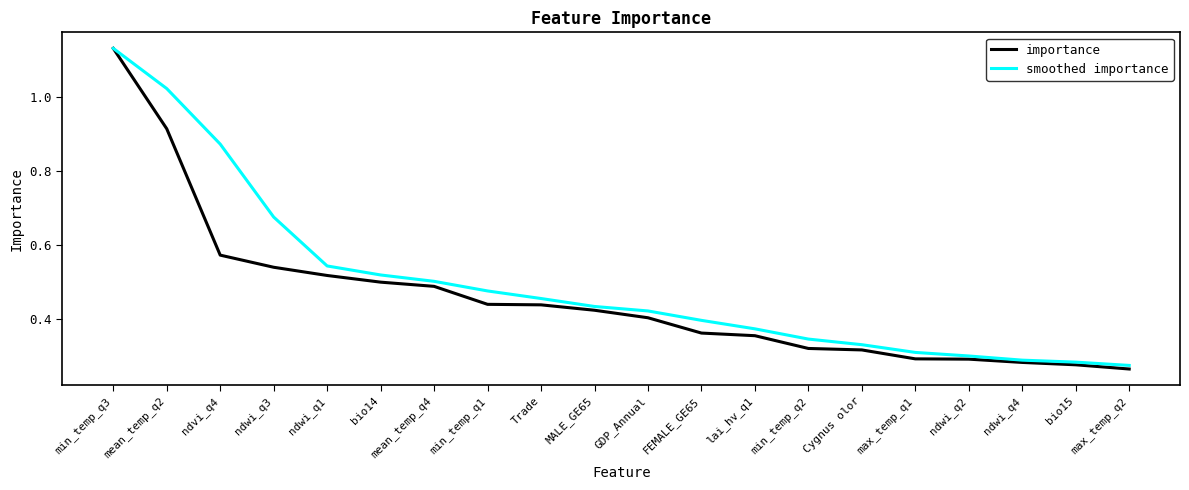

Which series has the largest total across all categories?

smoothed importance